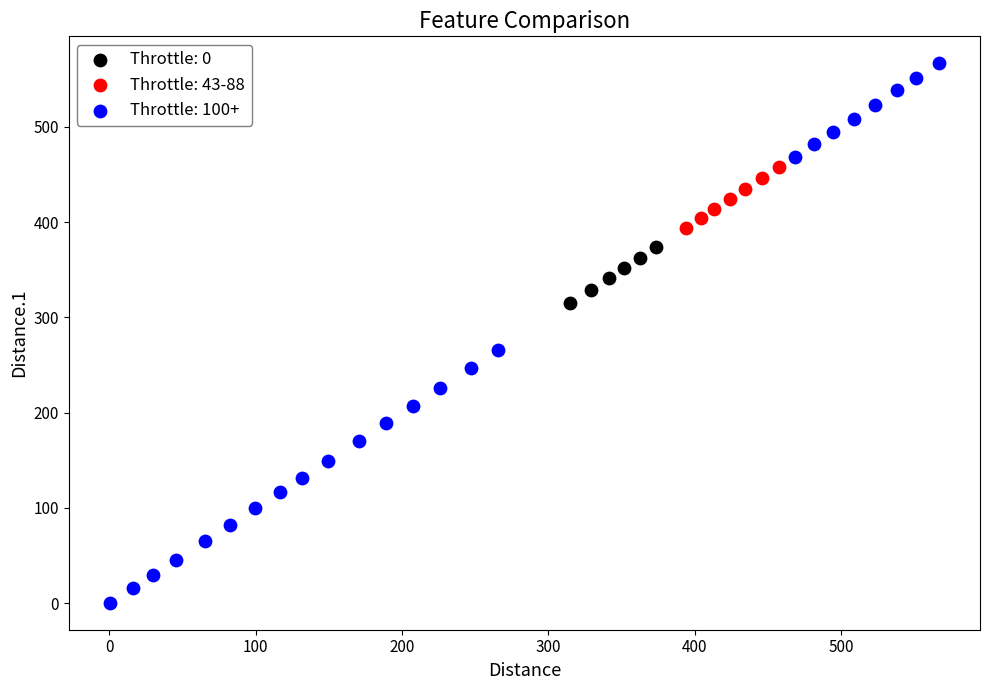

Which series has the largest Y range (max minus min)?

Throttle: 100+